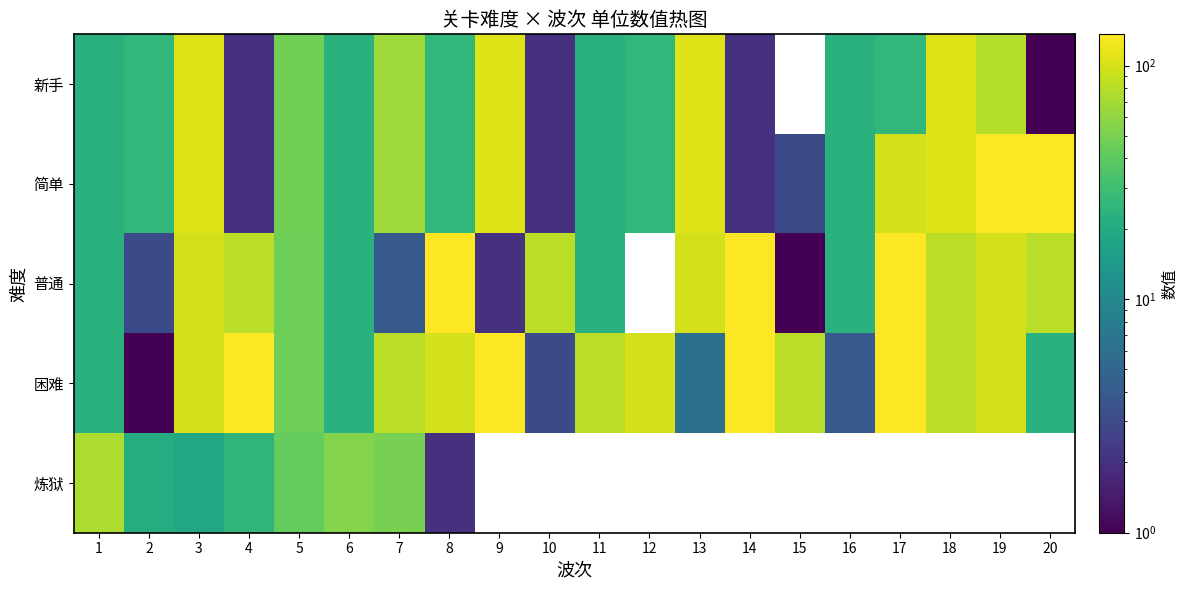

Count the number of data series in this chart.

5